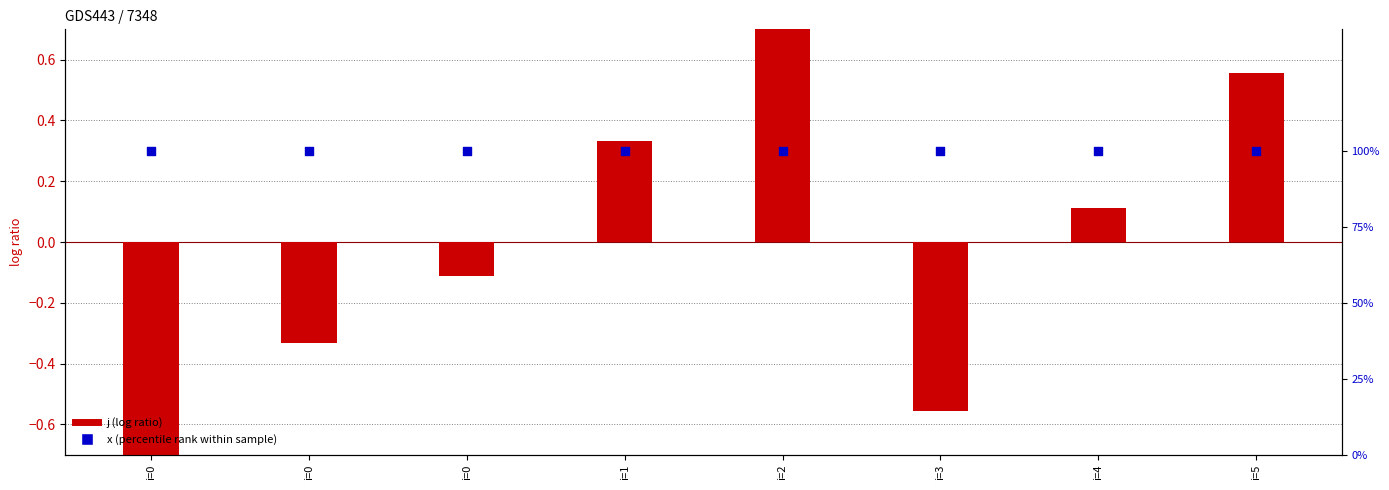

Which series has the largest total across all categories?

x (percentile rank)